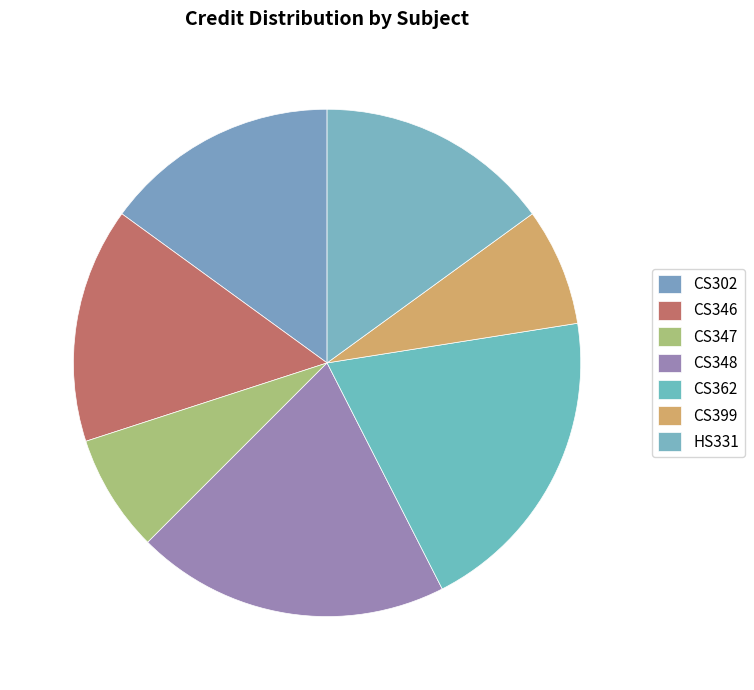

How many slices are in this pie chart?

7